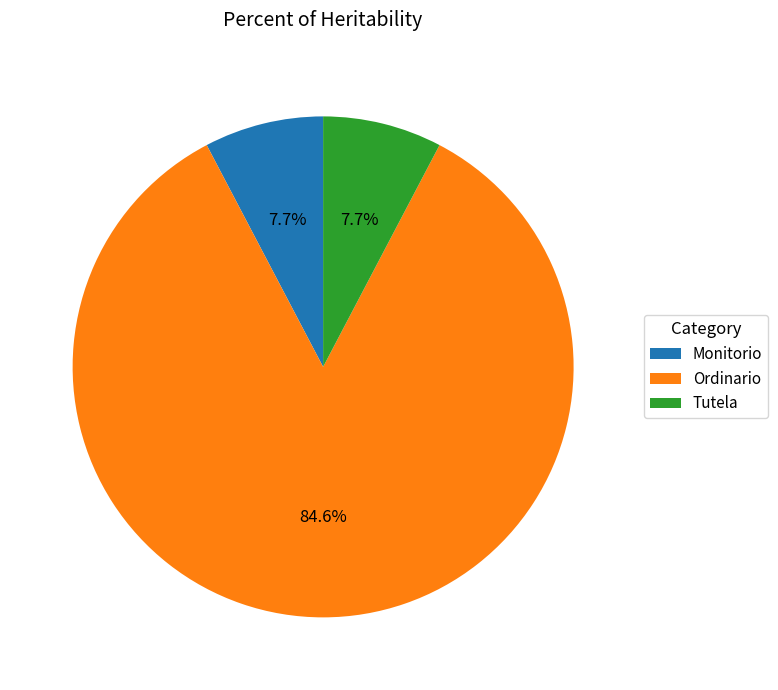

Is Ordinario the majority of the pie?

Yes